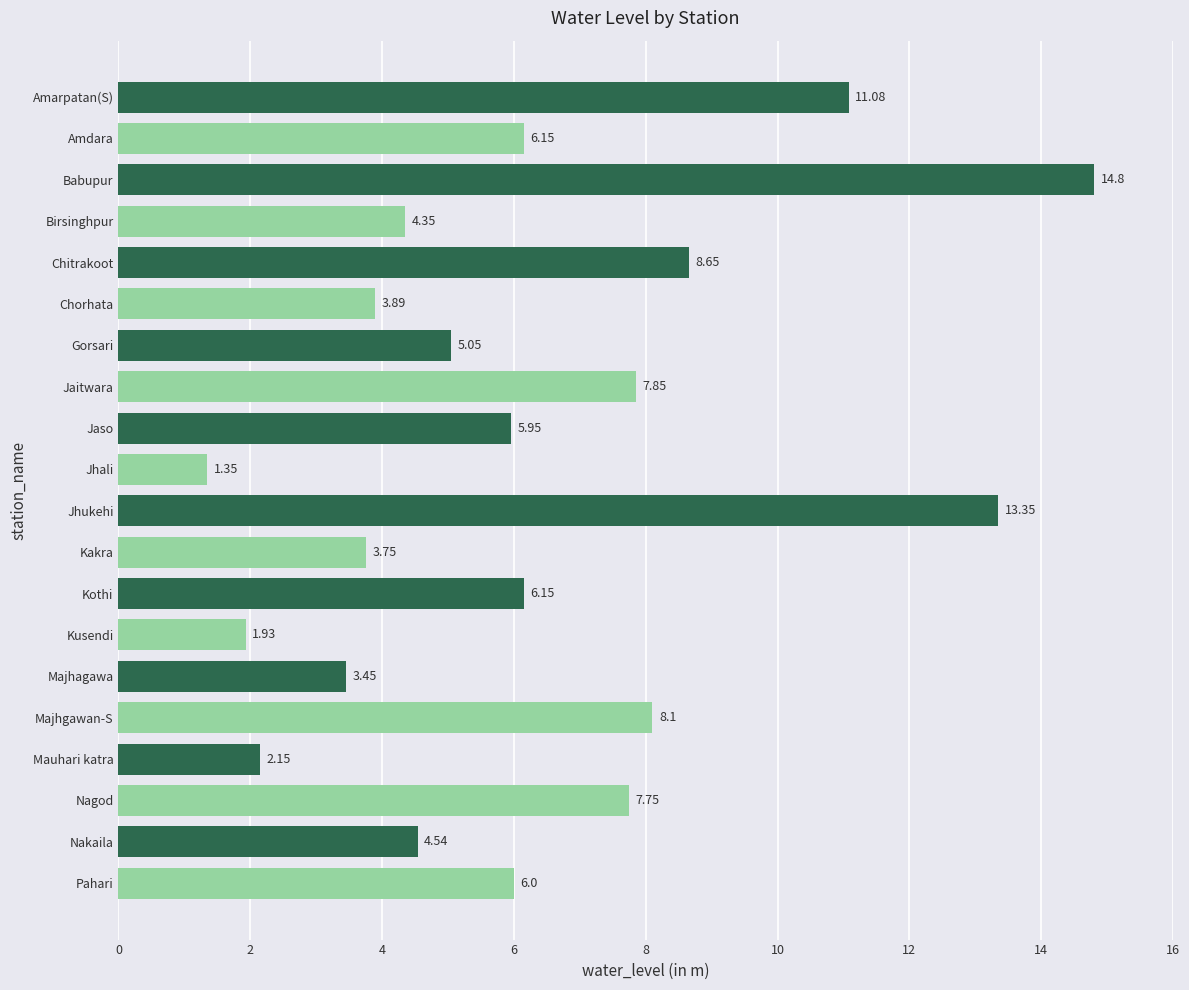

What is the average value?

6.3